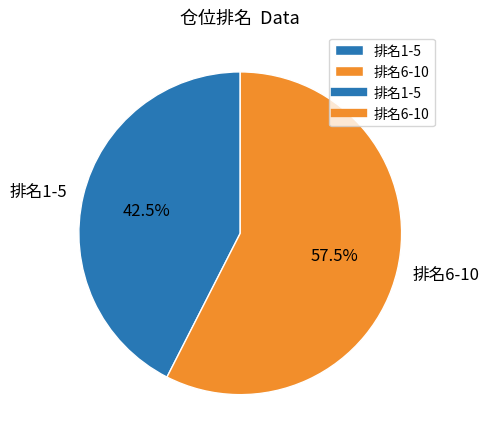

Is 排名6-10 the majority of the pie?

Yes